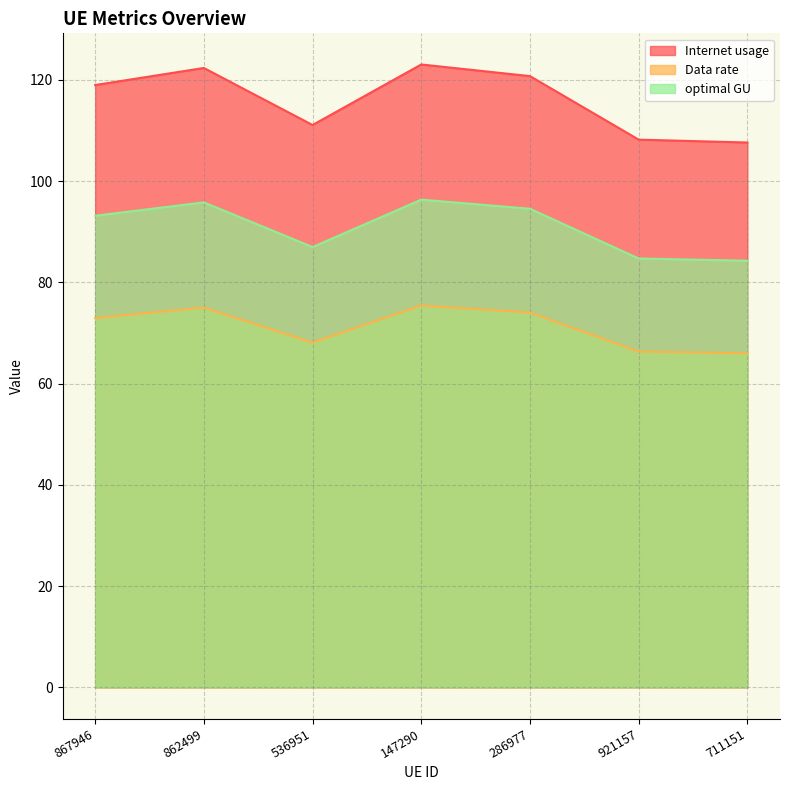

What are all the series names shown in the legend?

Internet usage, Data rate, optimal GU